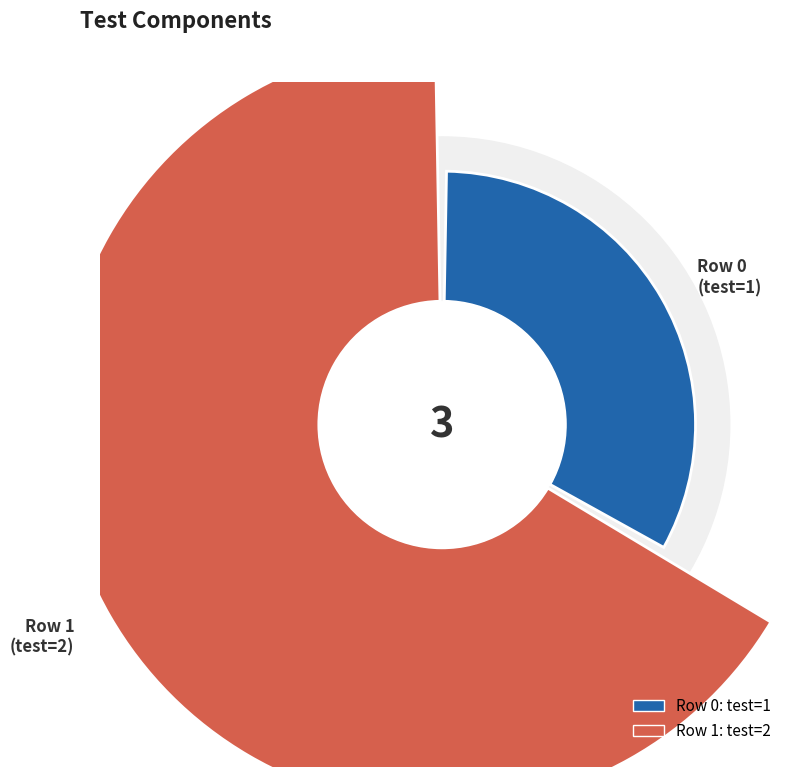

Approximately how many times larger is the value at 0 compared to 1?

0.5